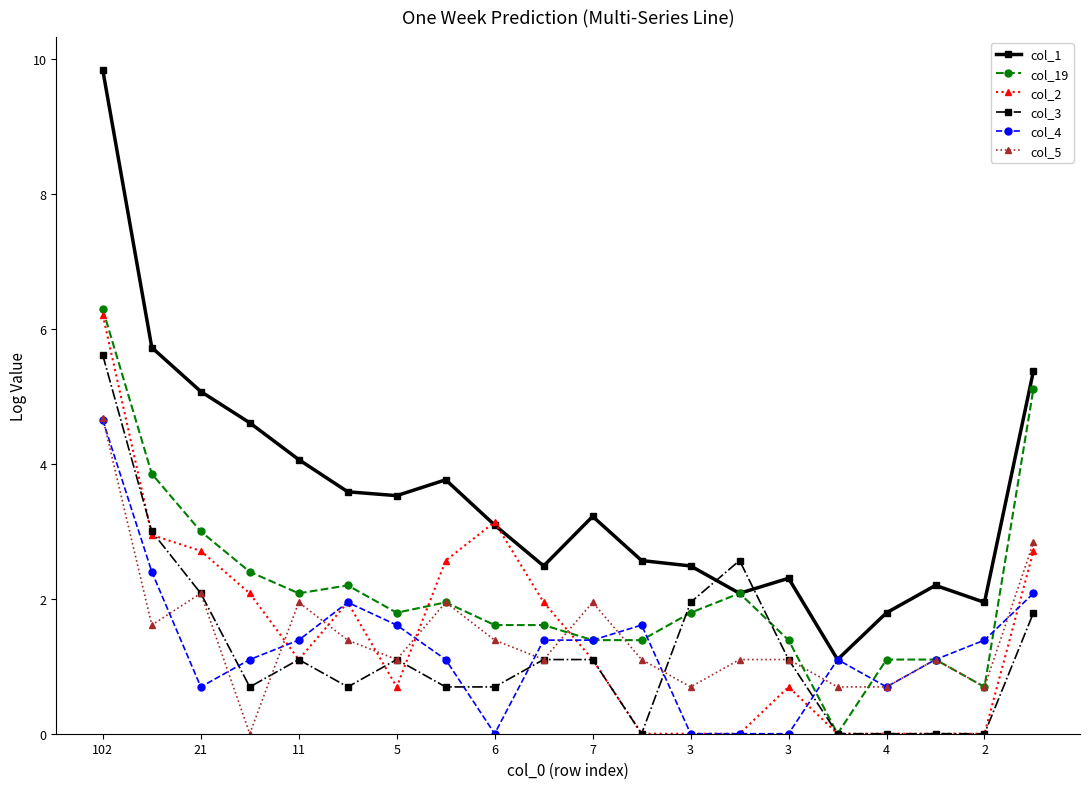

What is the value of the col_2 point at the 2nd from the left?

2.9